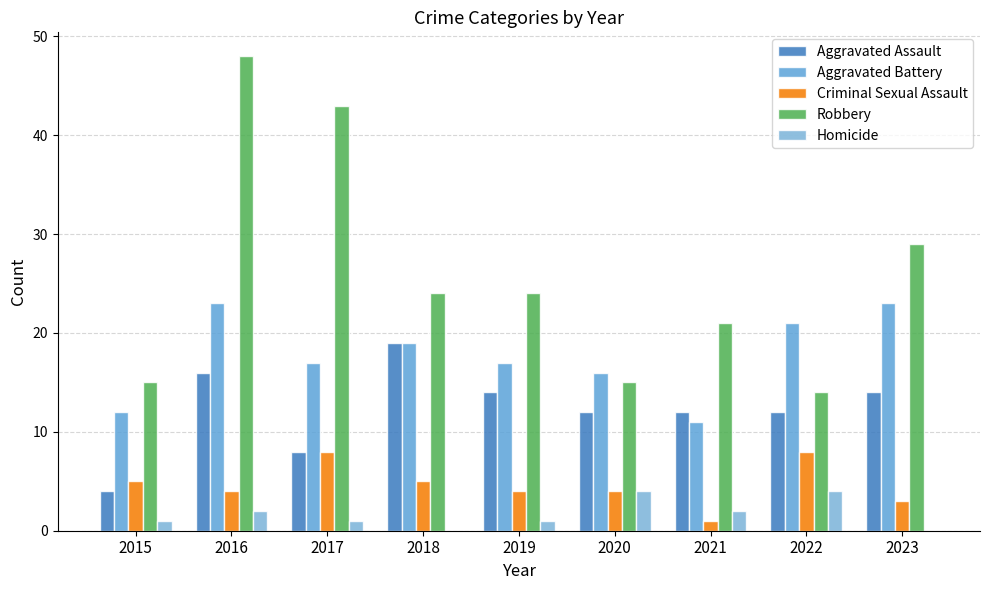

Where is Robbery nearest to the value 31?

2023